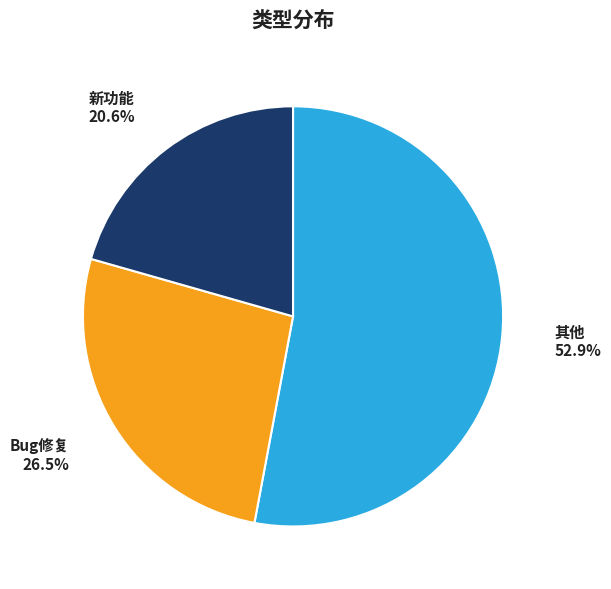

What is the smallest slice in the pie chart?

新功能